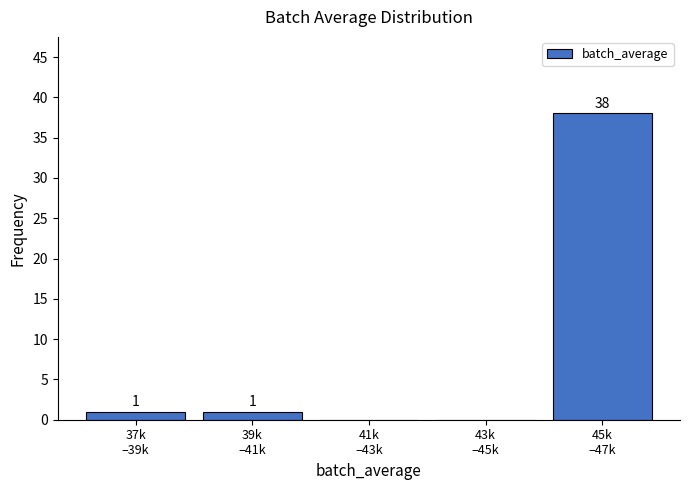

What is the maximum value shown in the chart?

38